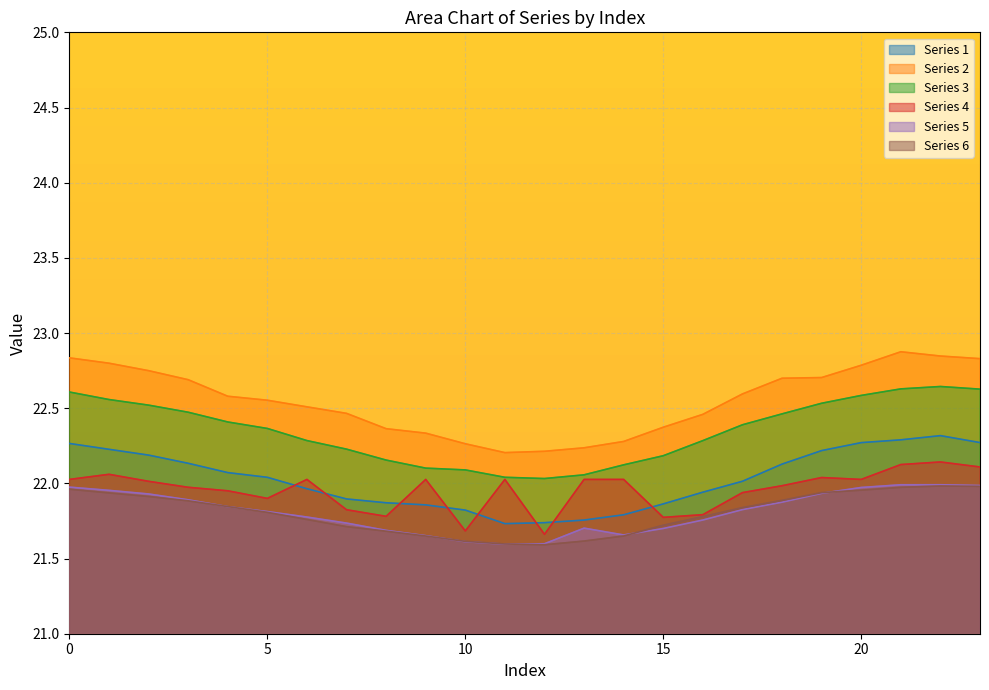

Which category has the highest value in the 2 series?

21